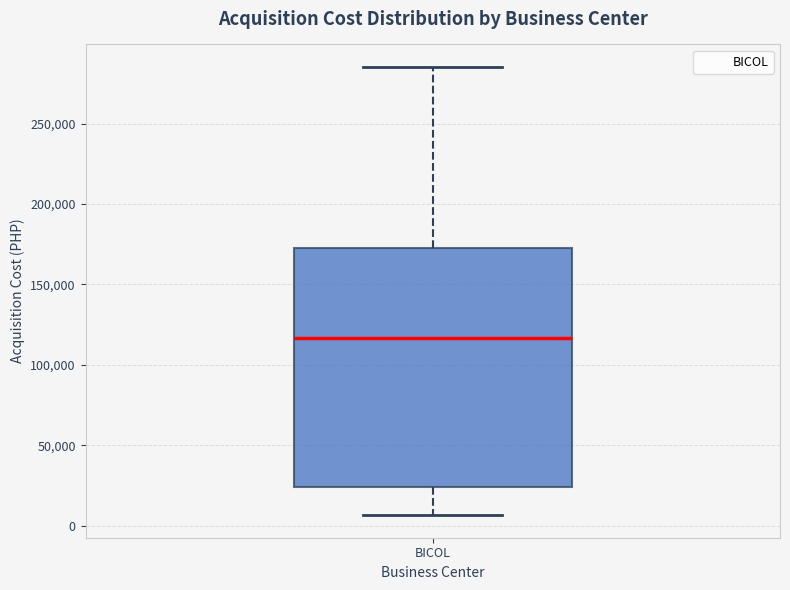

Where does the lower whisker of the box for BICOL end on the y-axis? The values are not printed on the chart, so give them approximately, as read against the axis.

5000